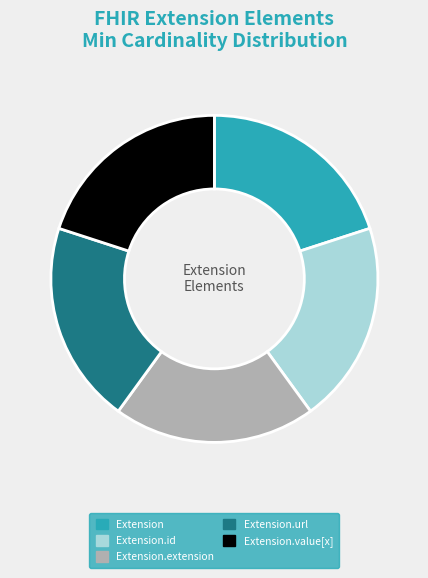

The Extension.url slice represents 15% of the pie. True or false?

False